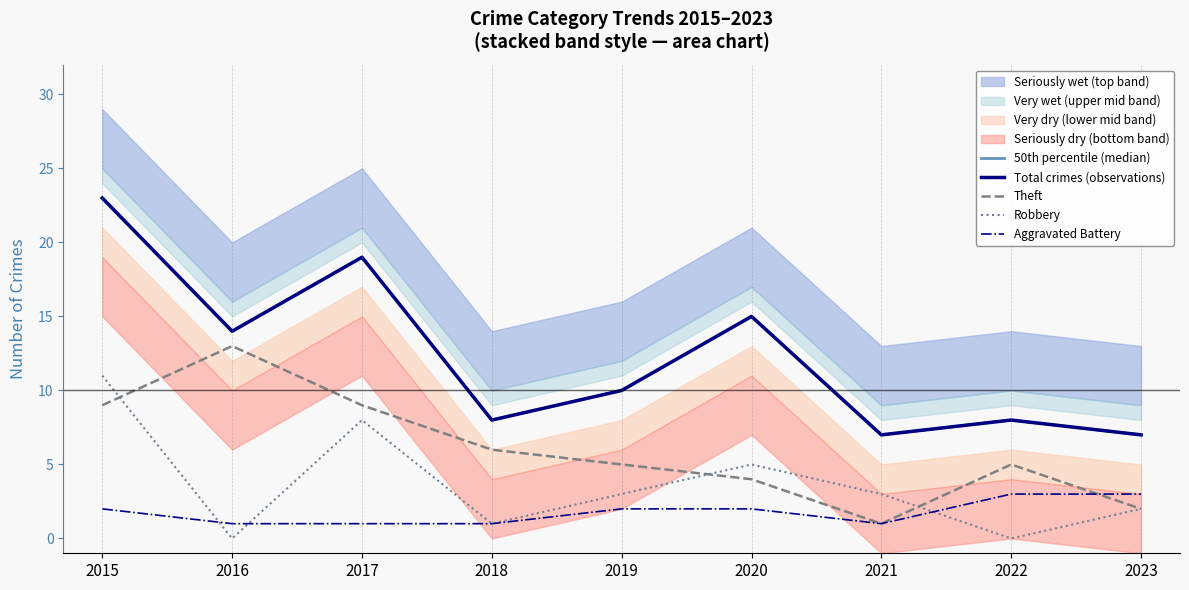

List the labels in order of 50th percentile (median) value, smallest first.

2021, 2023, 2018, 2022, 2019, 2016, 2020, 2017, 2015